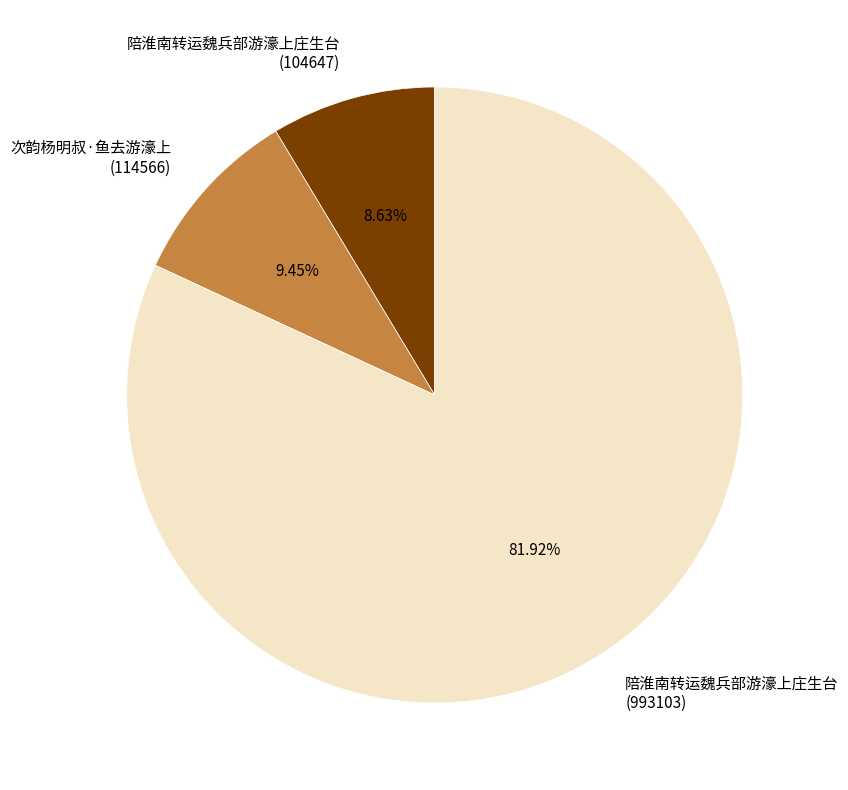

Rank the categories by value from lowest to highest.

陪淮南转运魏兵部游濠上庄生台 (104647), 次韵杨明叔·鱼去游濠上 (114566), 陪淮南转运魏兵部游濠上庄生台 (993103)